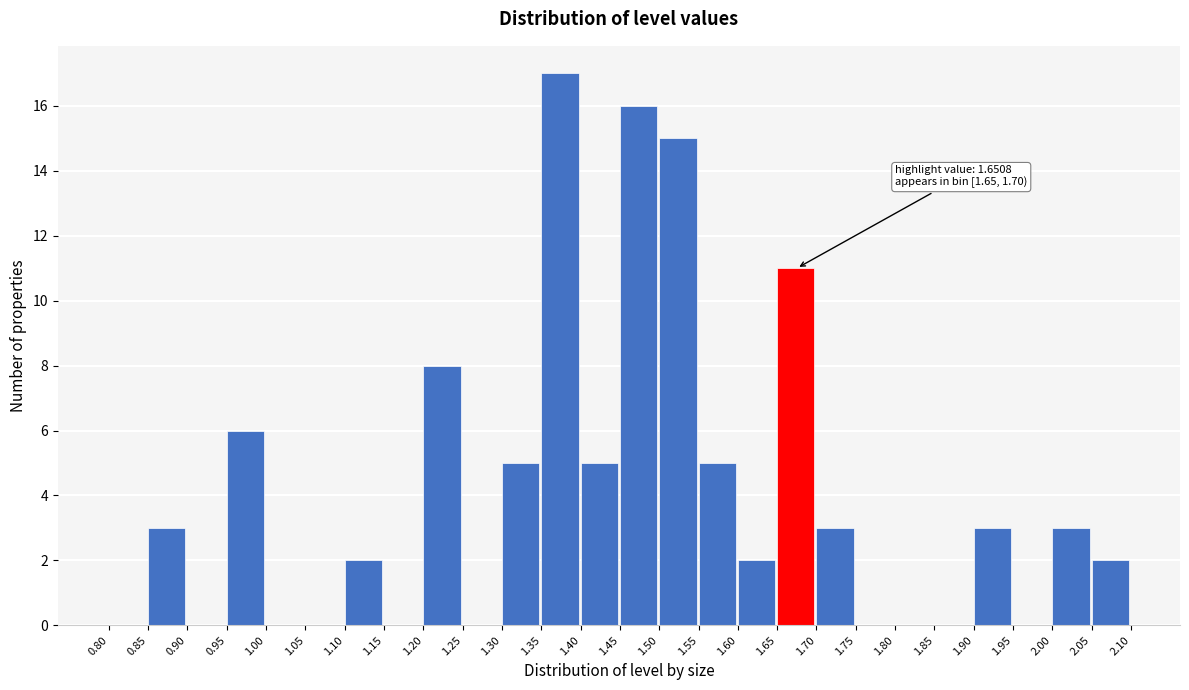

Over which range of the x-axis is the bar tallest?

1.35 to 1.40